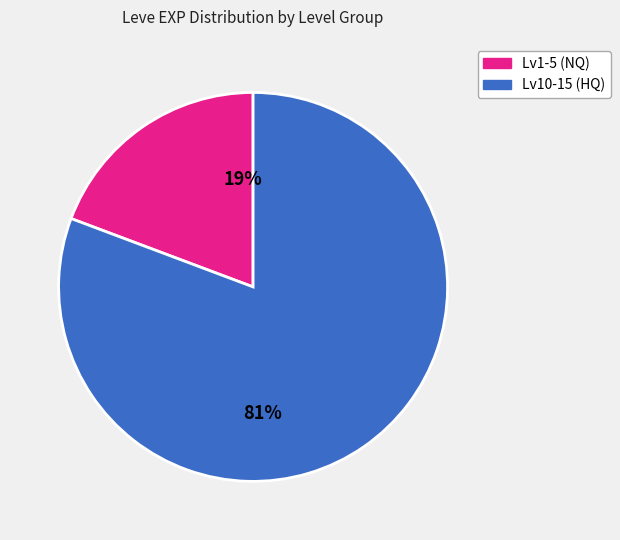

Is there any slice that represents more than half of the pie?

Yes